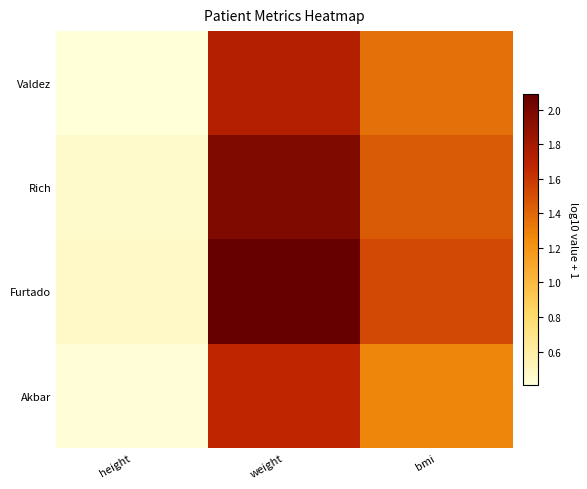

What is the total value across all series at bmi?

5.6